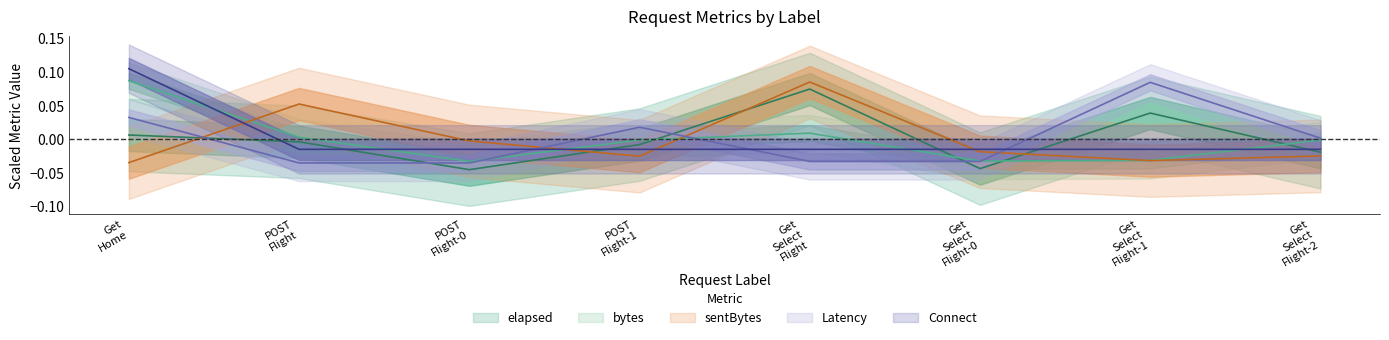

Which category has the highest value across all series?

Get Home